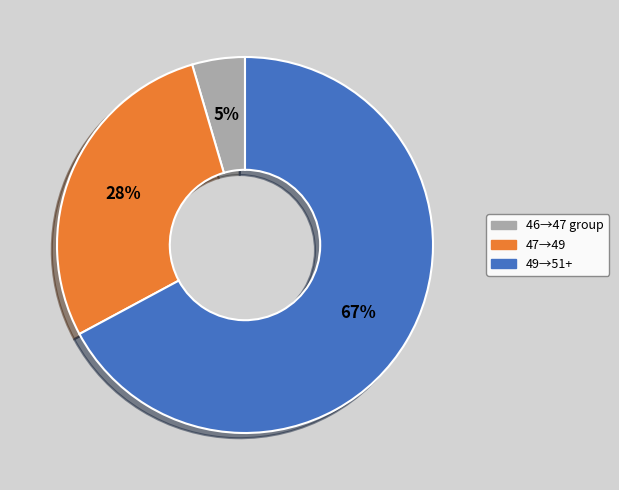

To the nearest percent, what is the average slice percentage?

33%